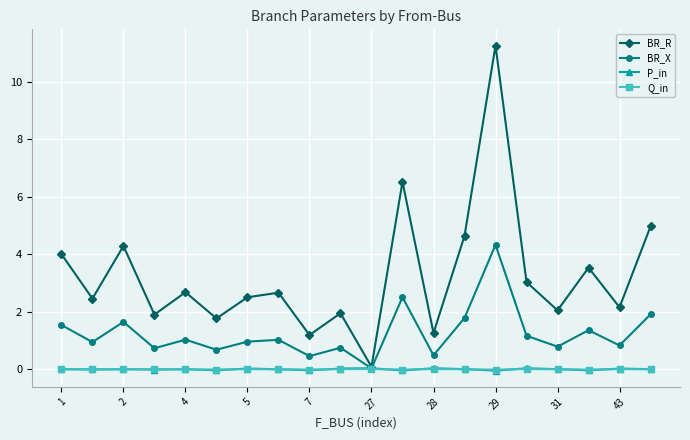

True or false: P_in has more than 0 interior local peaks.

True